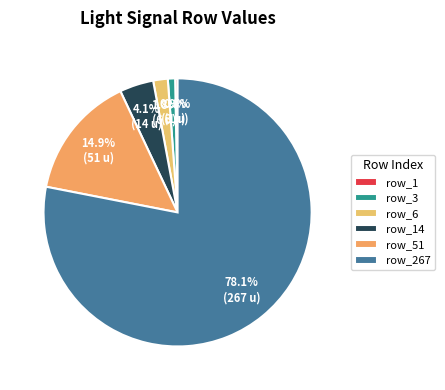

What percentage do row_267 and row_1 together represent?

78.4%